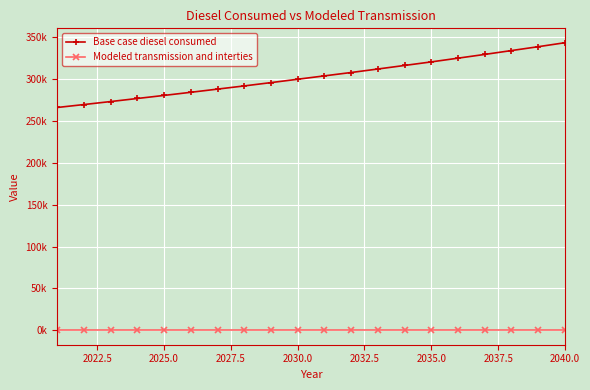

What is the average value of the Base case diesel consumed series?

302771.8